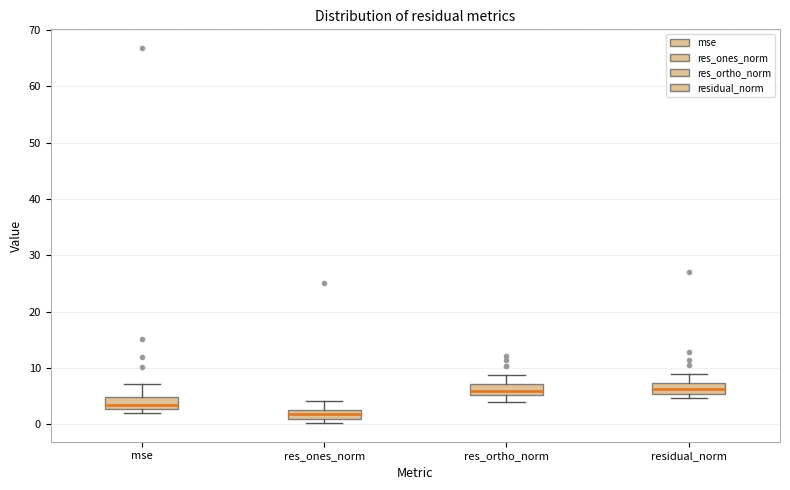

Reading left to right, read every box against the y-axis: the position of its median line, the range the box covers, and the ends of its whiskers. The values are not printed on the chart, so give them approximately, as read against the axis.

mse: median 4, box 3 to 5, whiskers 2 to 7
res_ones_norm: median 2, box 1 to 3, whiskers 0 to 4
res_ortho_norm: median 6, box 5 to 7, whiskers 4 to 9
residual_norm: median 6, box 5 to 7, whiskers 5 (just below the box's lower edge) to 9